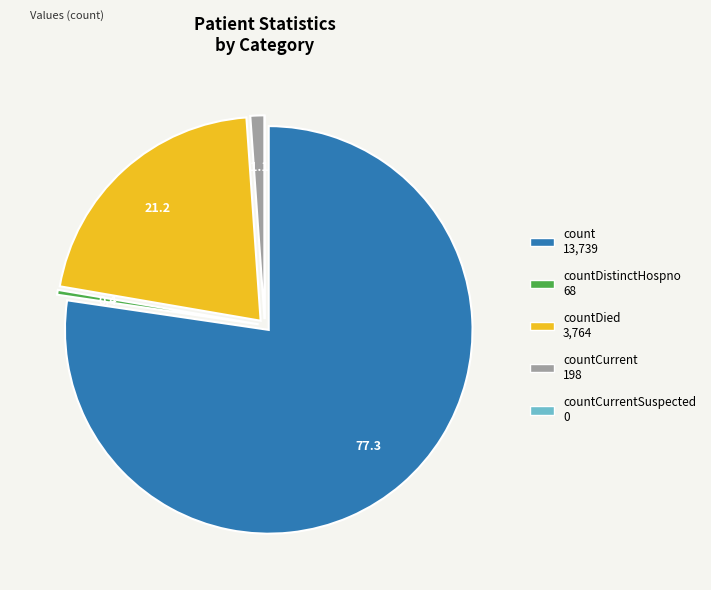

Is there a majority slice in this chart?

Yes